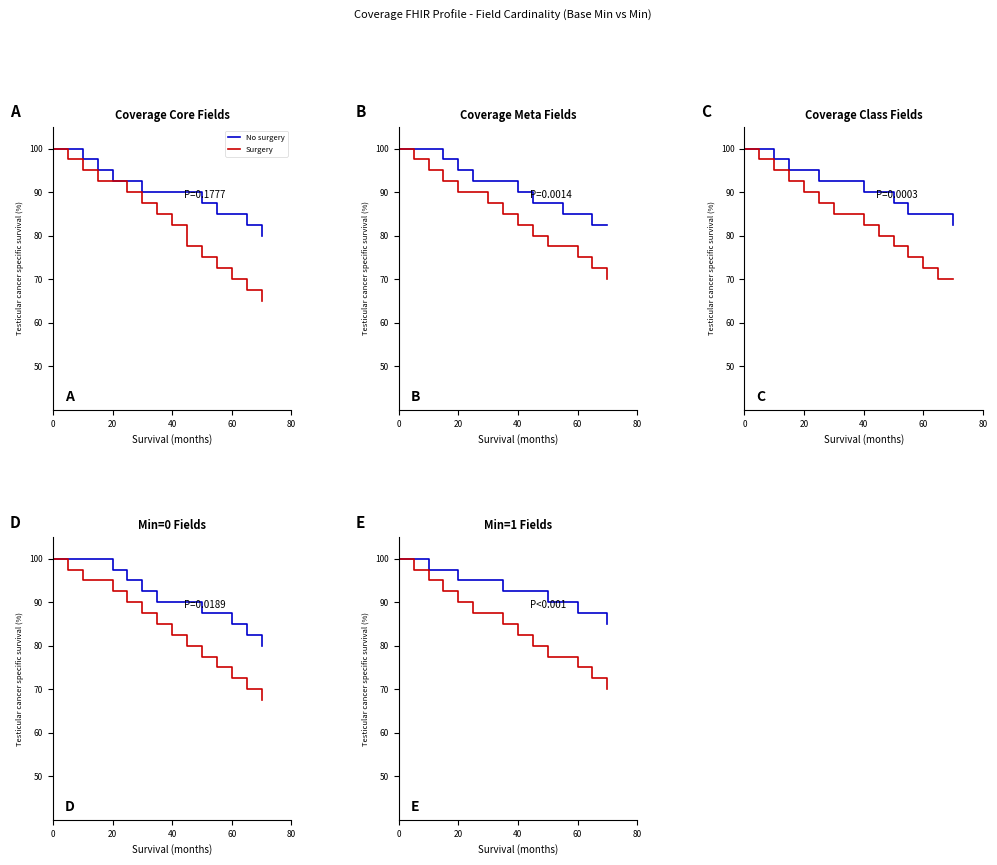

What is the maximum value for Surgery?

100.0